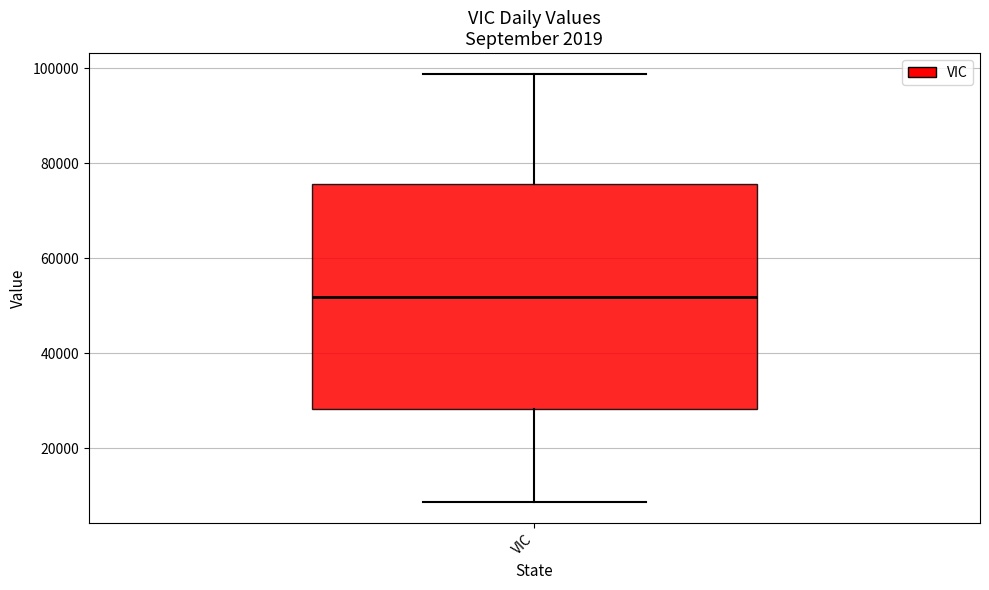

Transcribe this box plot: give where the median line is, the range the box spans, and where the two whiskers end, as read against the y-axis. The values are not printed on the chart, so give them approximately, as read against the axis.

median 52000, box 28000 to 76000, whiskers 8000 to 98000